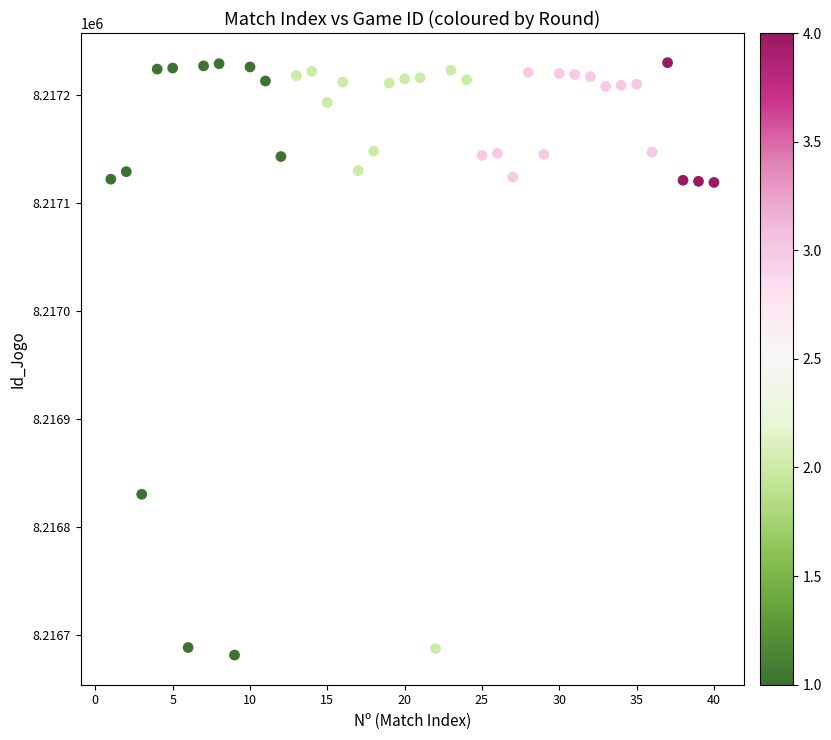

What is the range of X values (max minus min)?

39